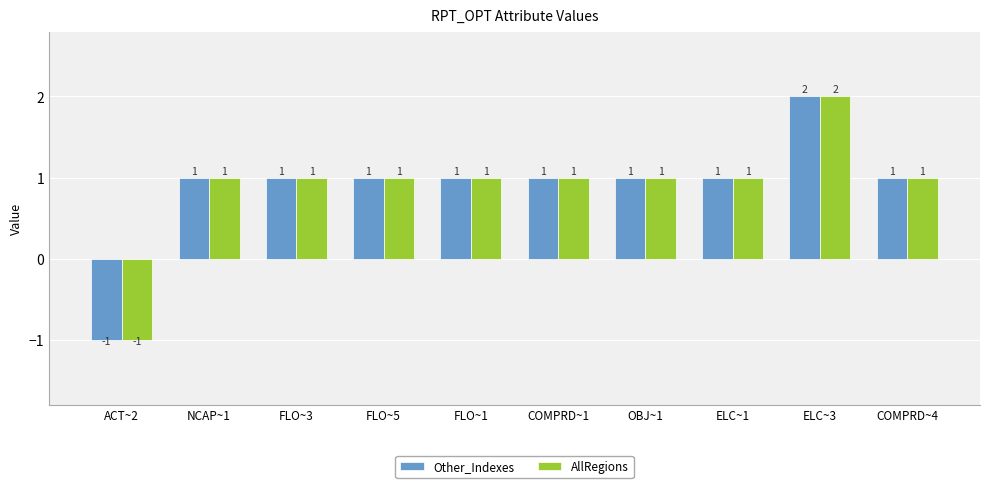

Is the value of AllRegions at ACT~2 greater than the value of Other_Indexes at COMPRD~4?

No